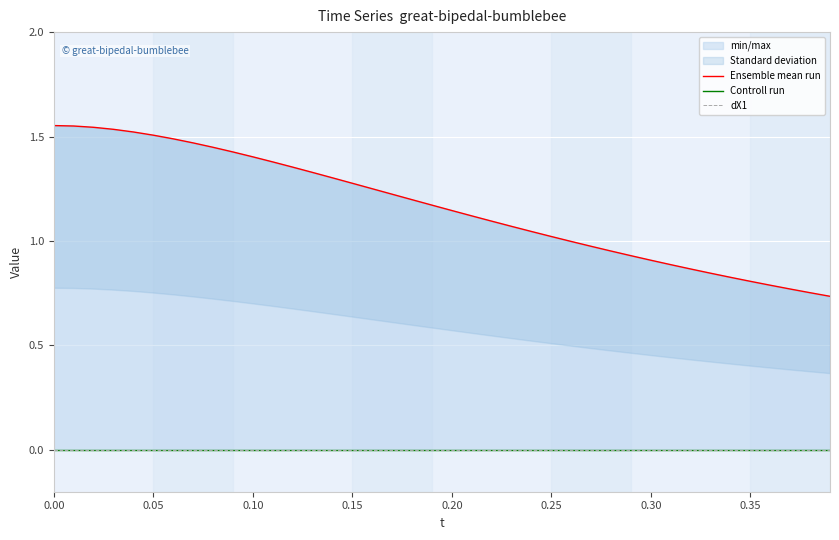

True or false: Ensemble mean run has a value of 0.4 at 12.

False